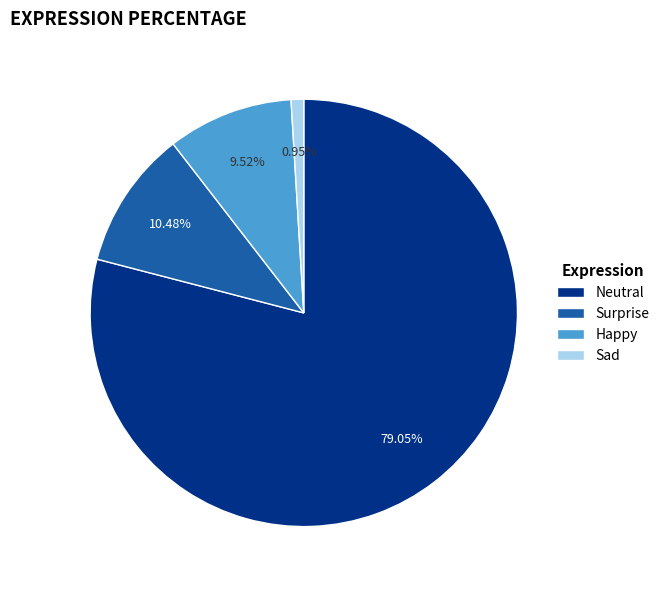

What is the smallest slice in the pie chart?

Sad